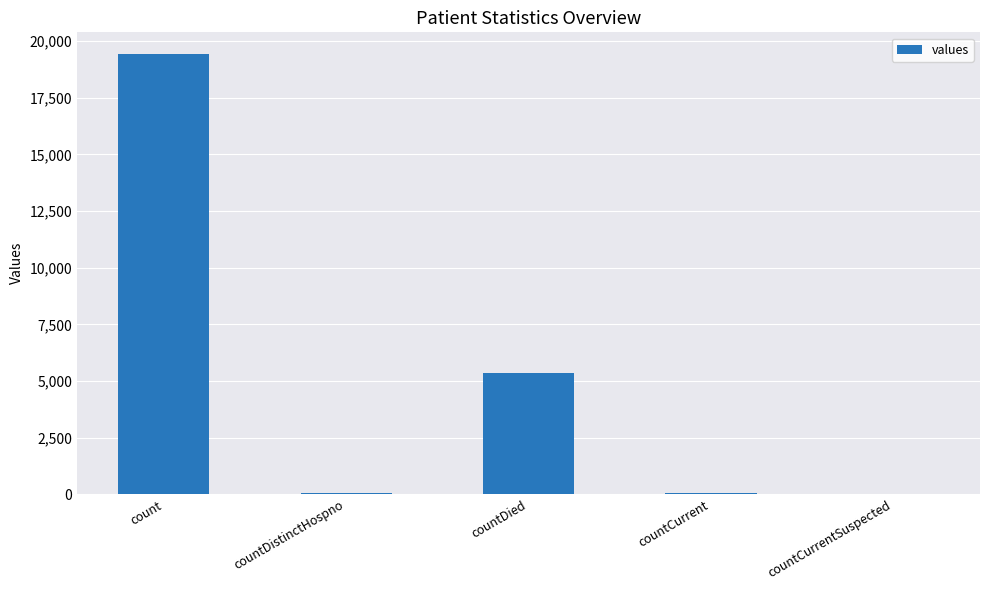

How many categories are shown in the chart?

5